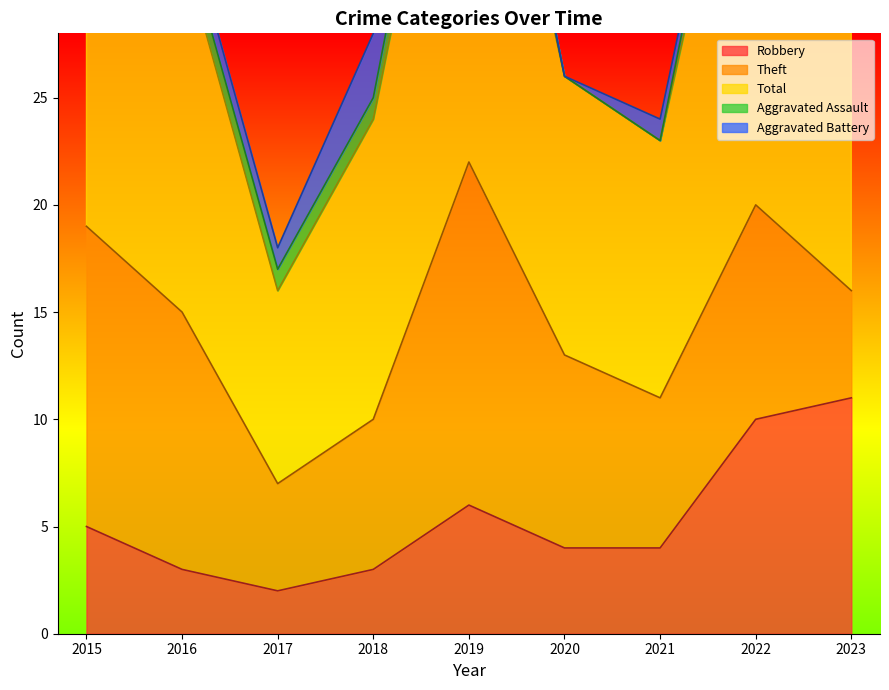

What is the sum of the Robbery values at 2023 and 2019?

17